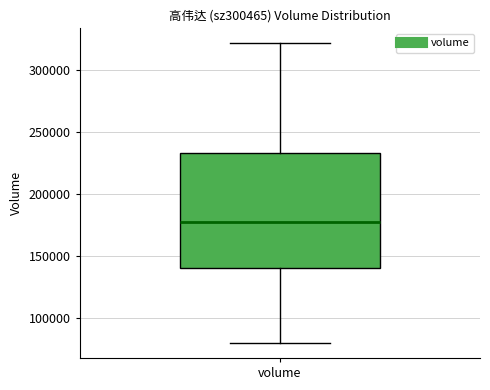

Where is the lower edge of the box for volume on the y-axis? The values are not printed on the chart, so give them approximately, as read against the axis.

140000